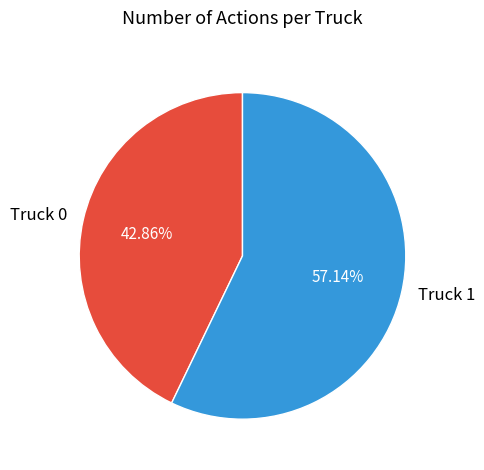

Does Truck 1 account for over 50% of the chart?

Yes